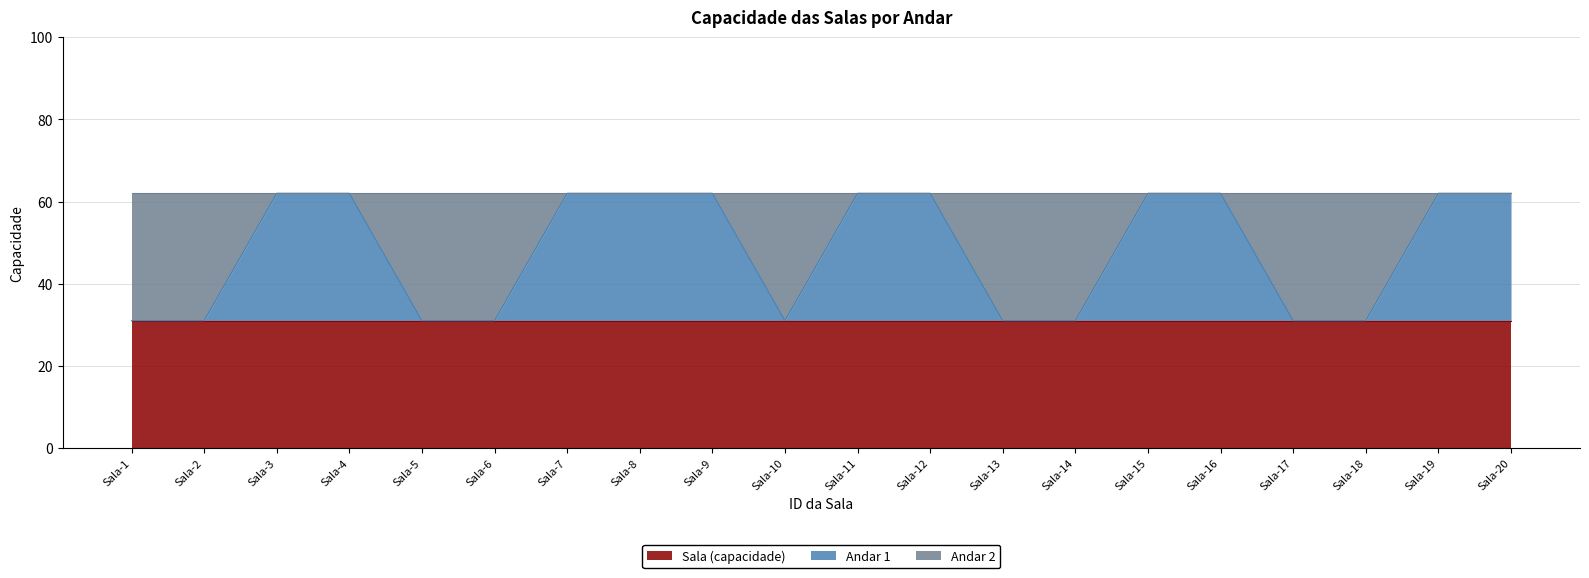

What is the sum of the Andar 1 values at 20 and 3?

62